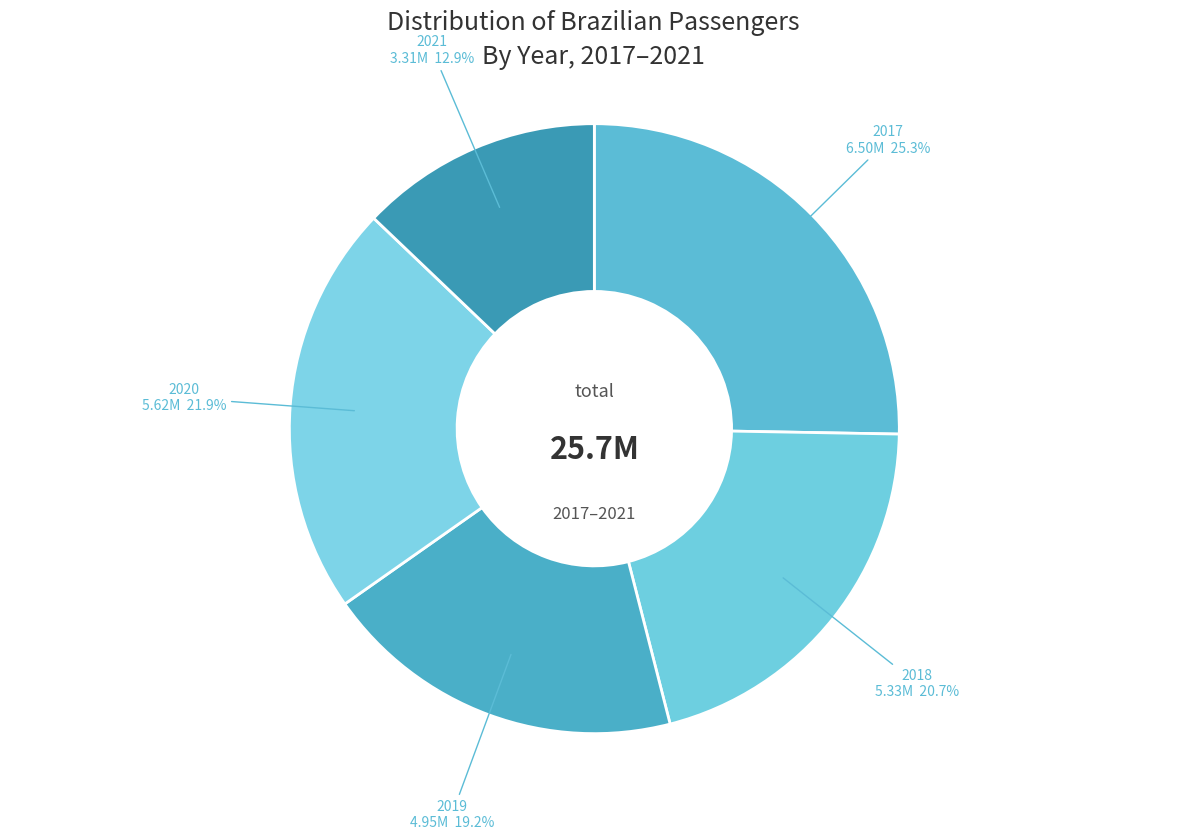

To the nearest percent, what is the difference between the largest and smallest slice percentages?

12%